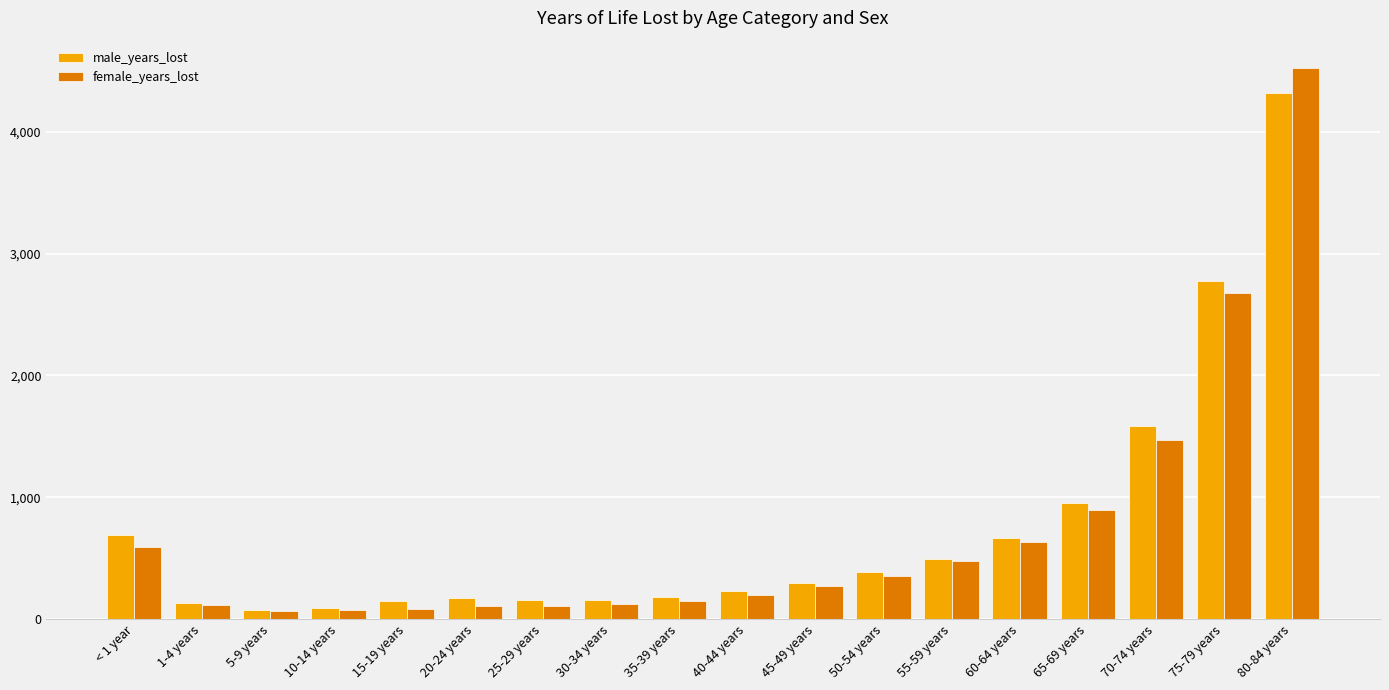

At which category is the sum across all series the highest?

80-84 years